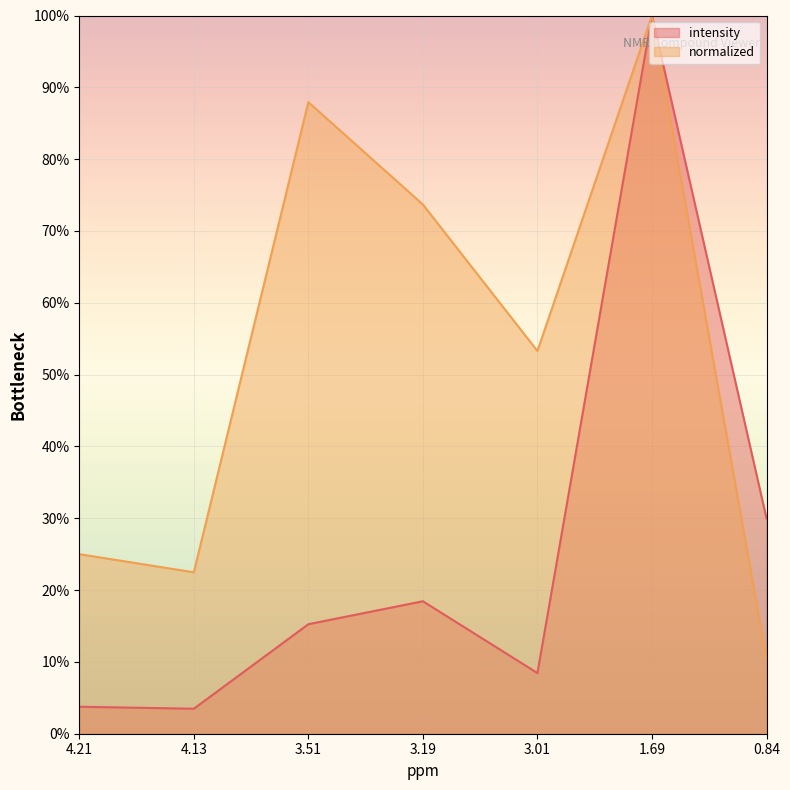

Where is the first local maximum for intensity?

3.19